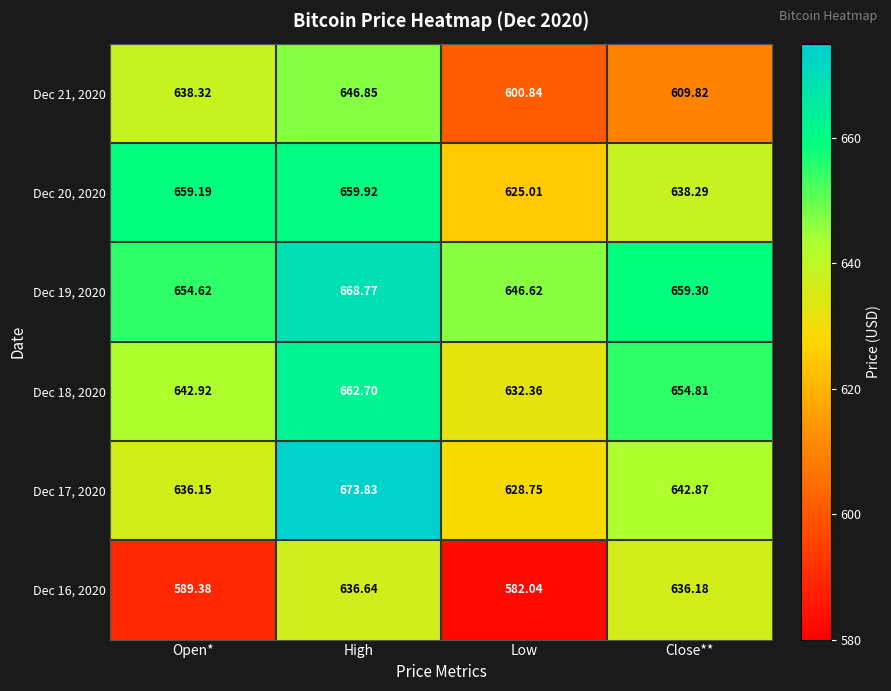

At which category is the sum across all series the highest?

High